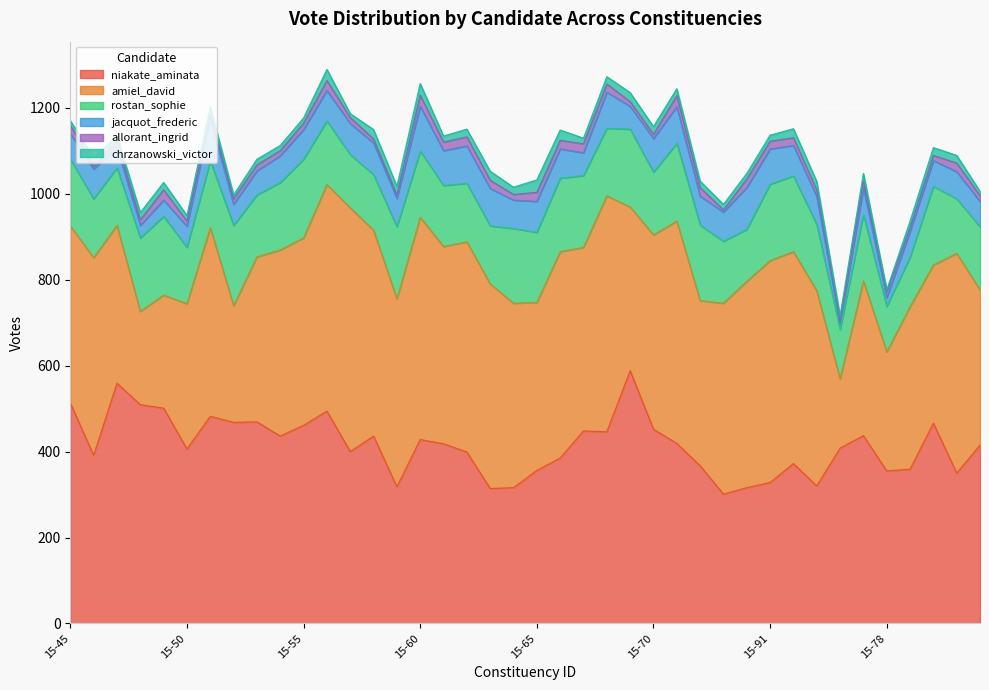

Which series has the widest spread of values?

amiel_david